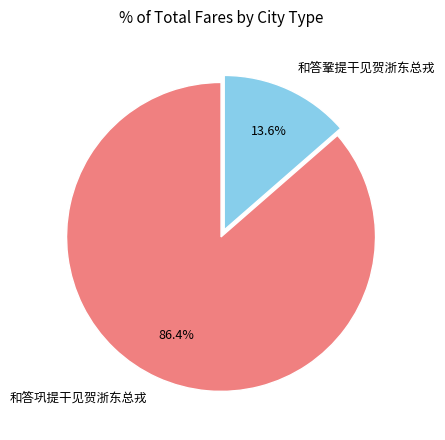

To the nearest percent, what percentage of the pie is 和答巩提干见贺浙东总戎?

86%